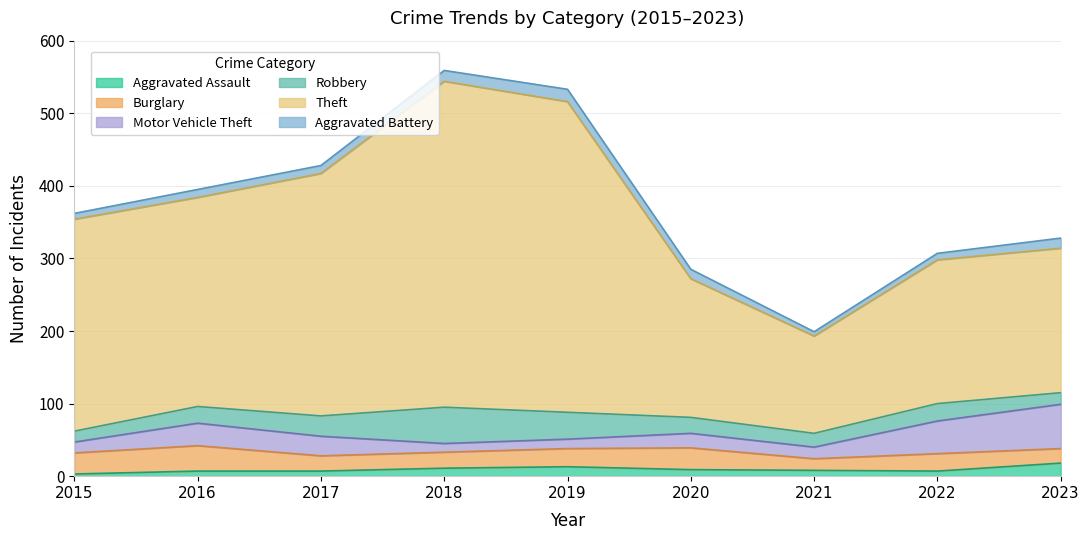

Reading left to right, list all the values displayed in this chart.

Aggravated Assault: 3	7	7	11	13	9	8	7	18
Burglary: 29	35	21	22	25	30	16	24	20
Motor Vehicle Theft: 15	31	27	12	13	20	16	45	61
Robbery: 15	23	28	50	37	22	19	24	16
Theft: 292	288	334	449	428	191	134	198	199
Aggravated Battery: 8	11	11	15	17	13	6	9	14